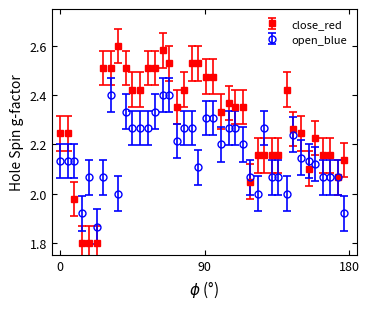

Which series has the largest total across all categories?

close_red